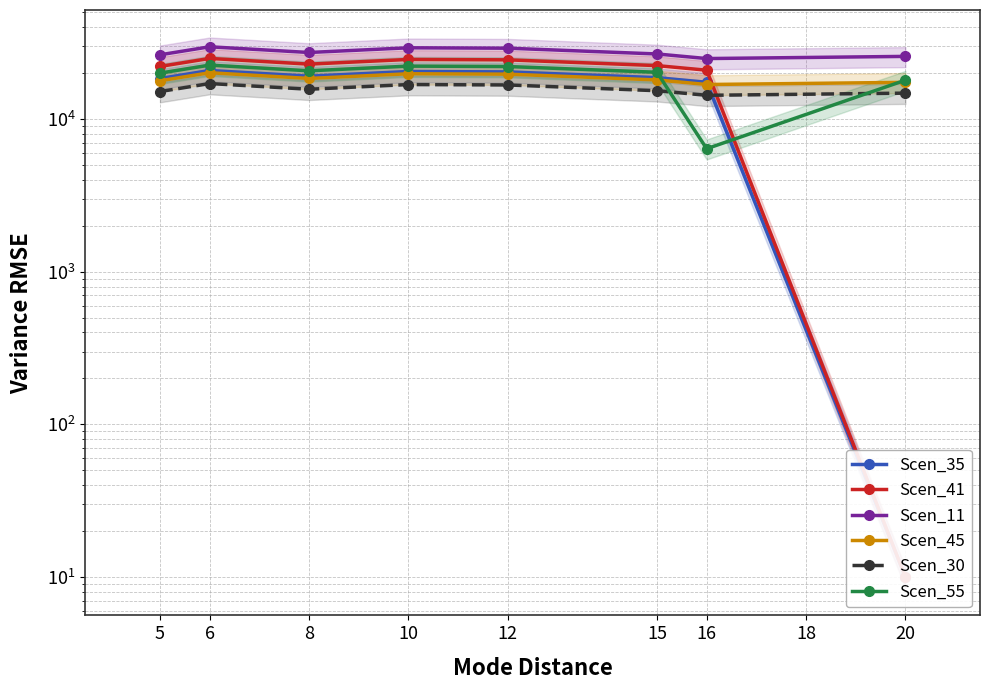

What is the value of the Scen_41 point at the 1st from the left?

22096.5